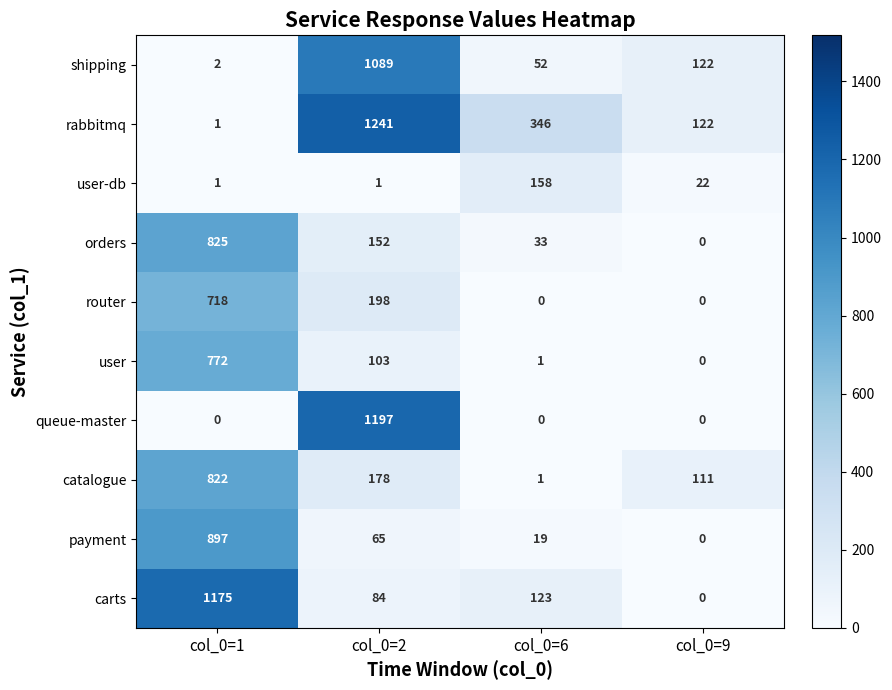

At how many categories does at least one series exceed 683?

2